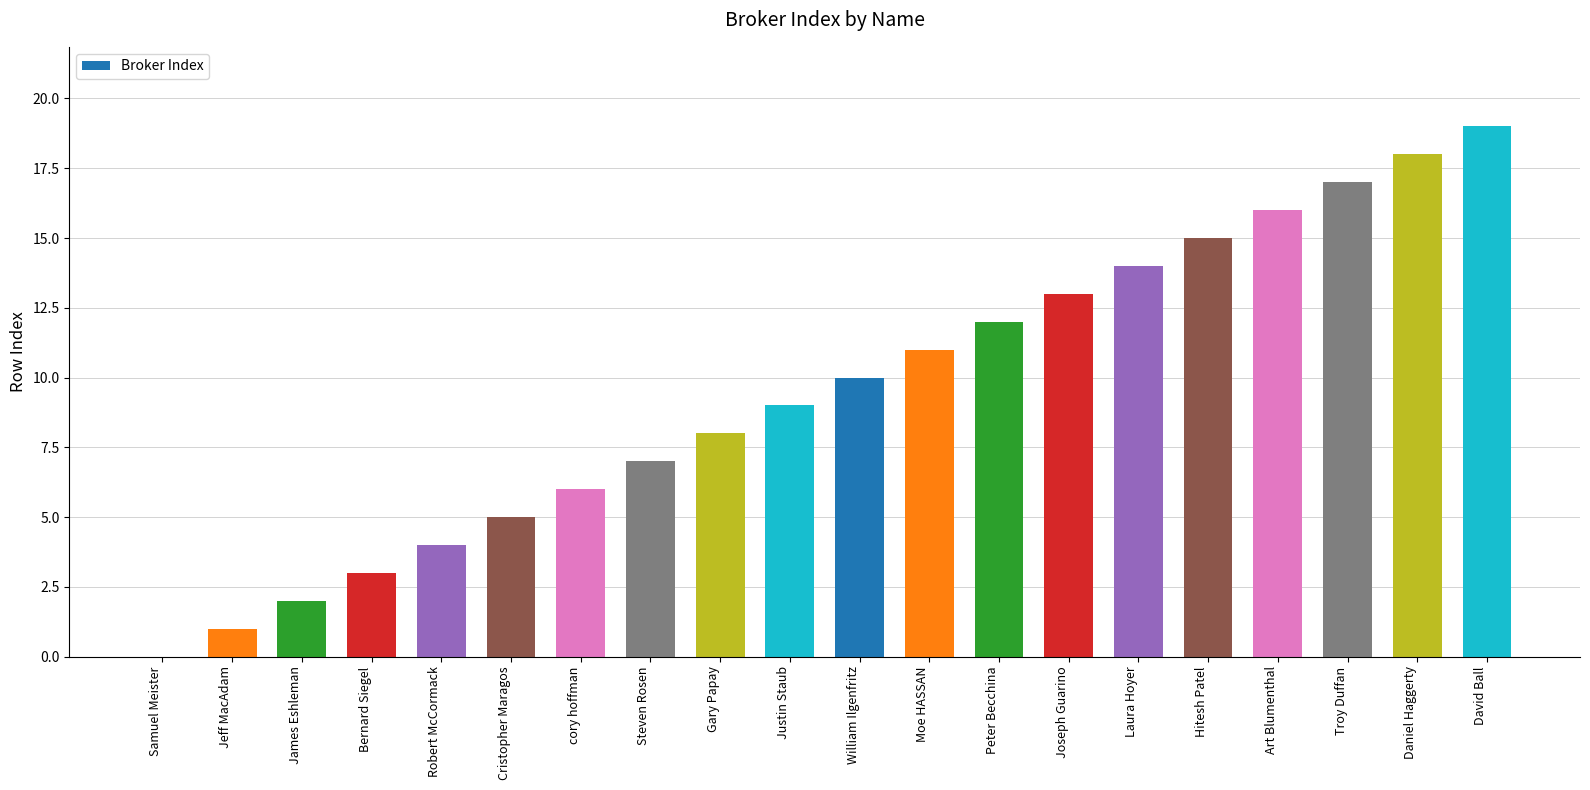

Which category has the highest value across all series?

David Ball